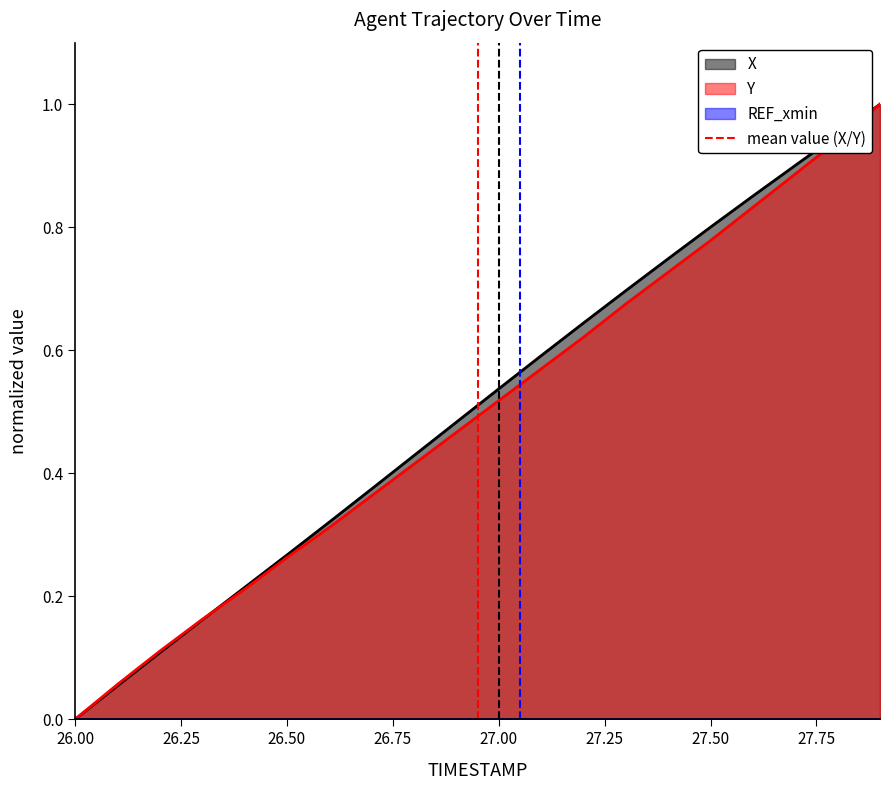

The Y series shows 0.4 at 26.00. True or false?

False